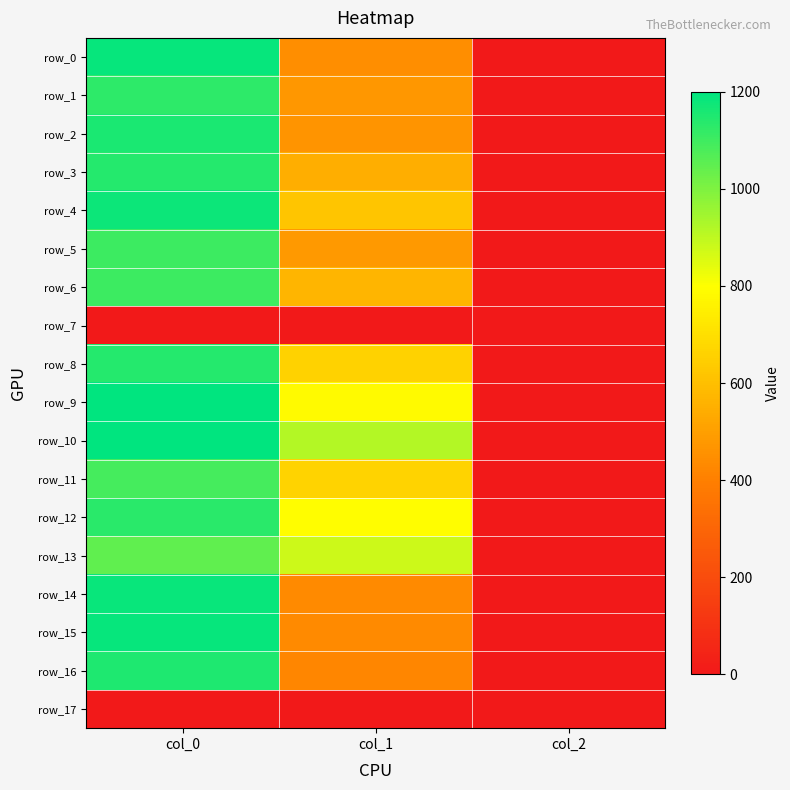

What is the maximum value shown in the chart?

1200.0